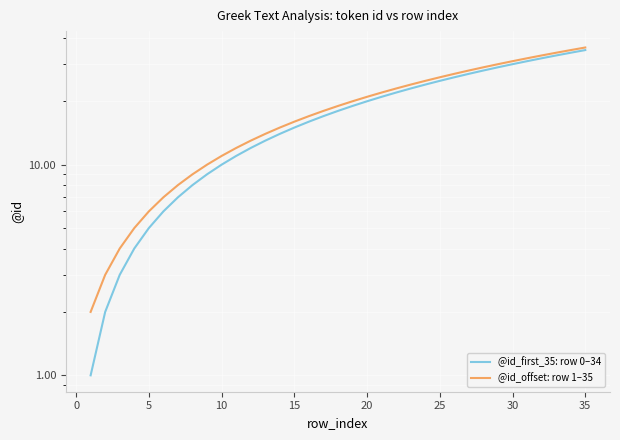

Reading right to left, transcribe all the data shown in this chart.

@id_first_35: row 0–34: 35	34	33	32	31	30	29	28	27	26	25	24	23	22	21	20	19	18	17	16	15	14	13	12	11	10	9	8	7	6	5	4	3	2	1
@id_offset: row 1–35: 36	35	34	33	32	31	30	29	28	27	26	25	24	23	22	21	20	19	18	17	16	15	14	13	12	11	10	9	8	7	6	5	4	3	2